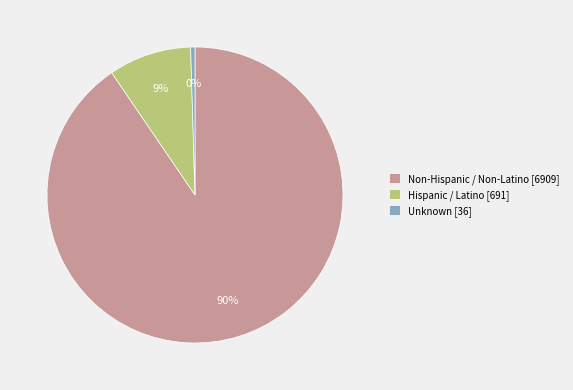

Between Unknown [36] and Non-Hispanic / Non-Latino [6909], which is larger?

Non-Hispanic / Non-Latino [6909]